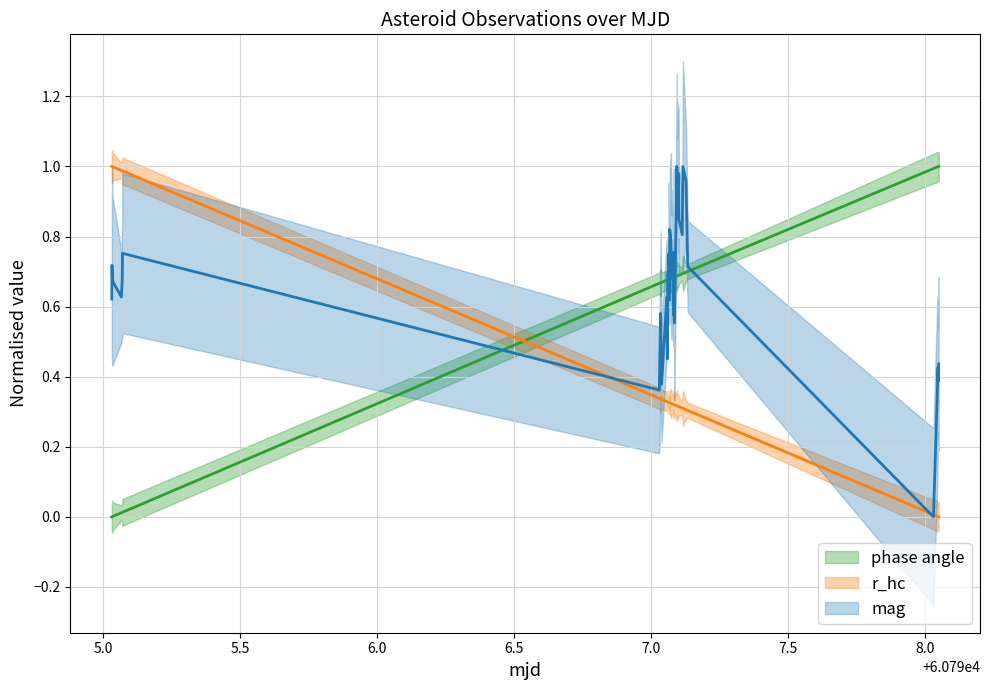

How many times do phase angle and mag cross each other?

9